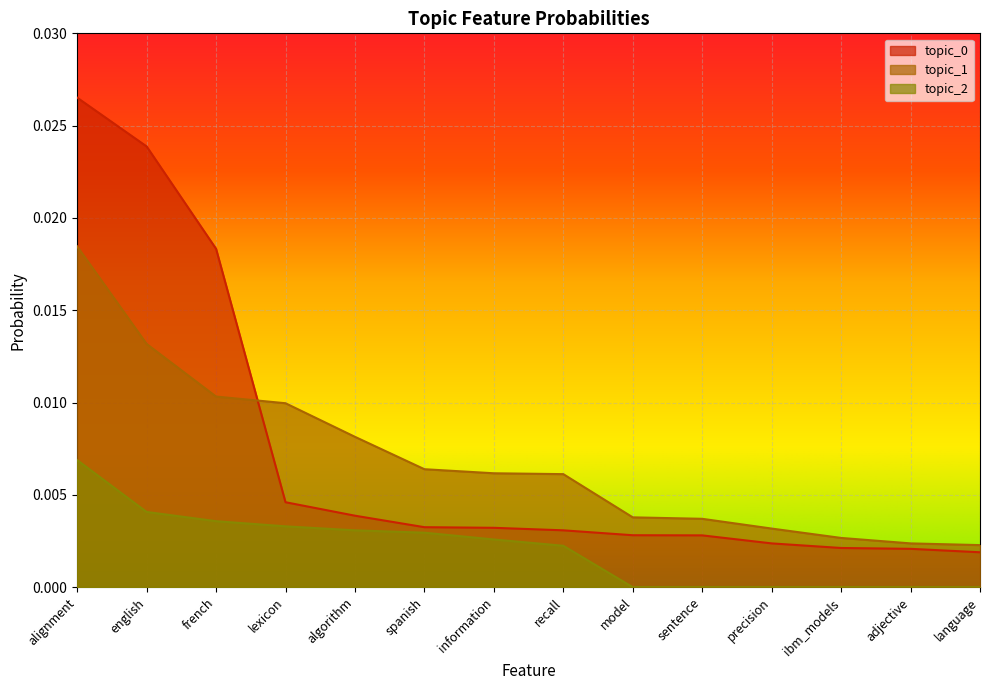

True or false: topic_1 has more than 0 interior local peaks.

False